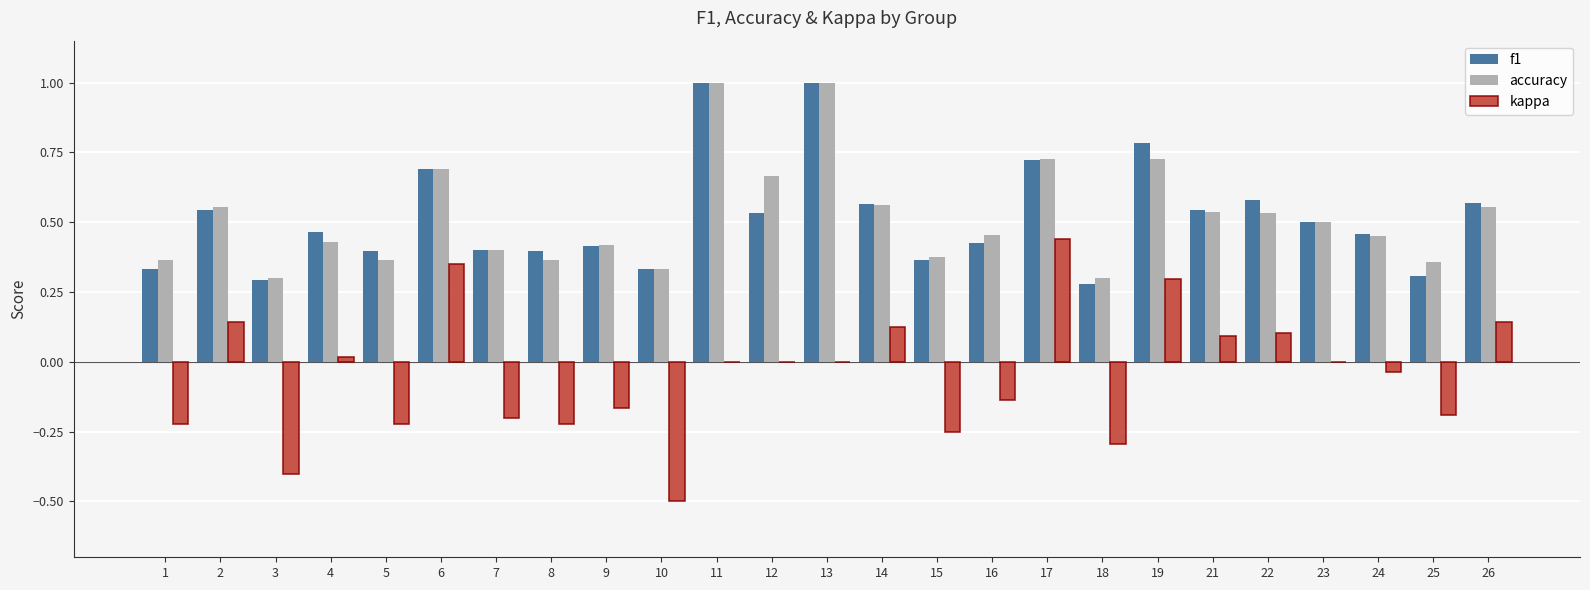

The accuracy series shows 1.0 at 13. True or false?

True